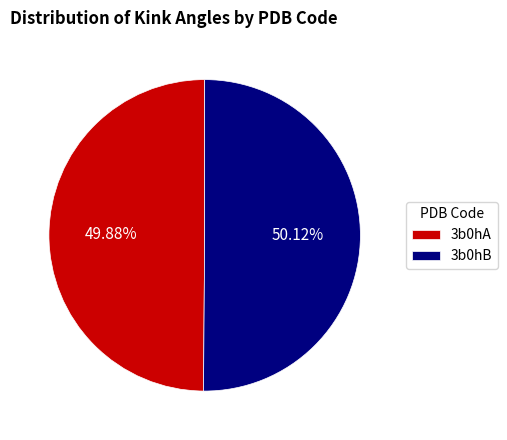

Is there a majority slice in this chart?

Yes